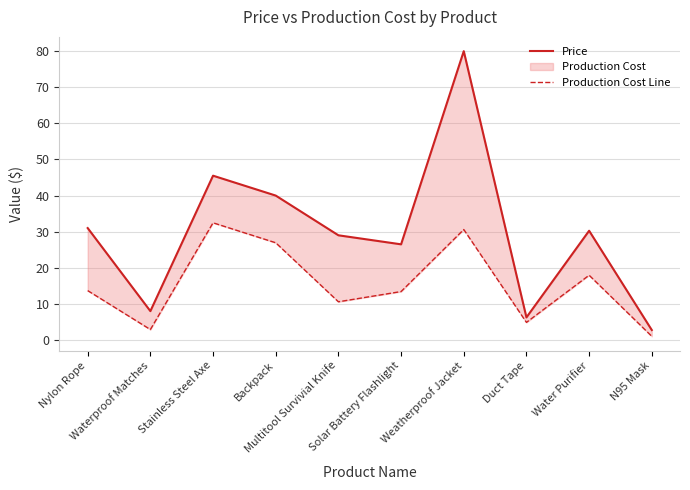

List the series in order of their peak value, lowest first.

Production Cost Line, Price